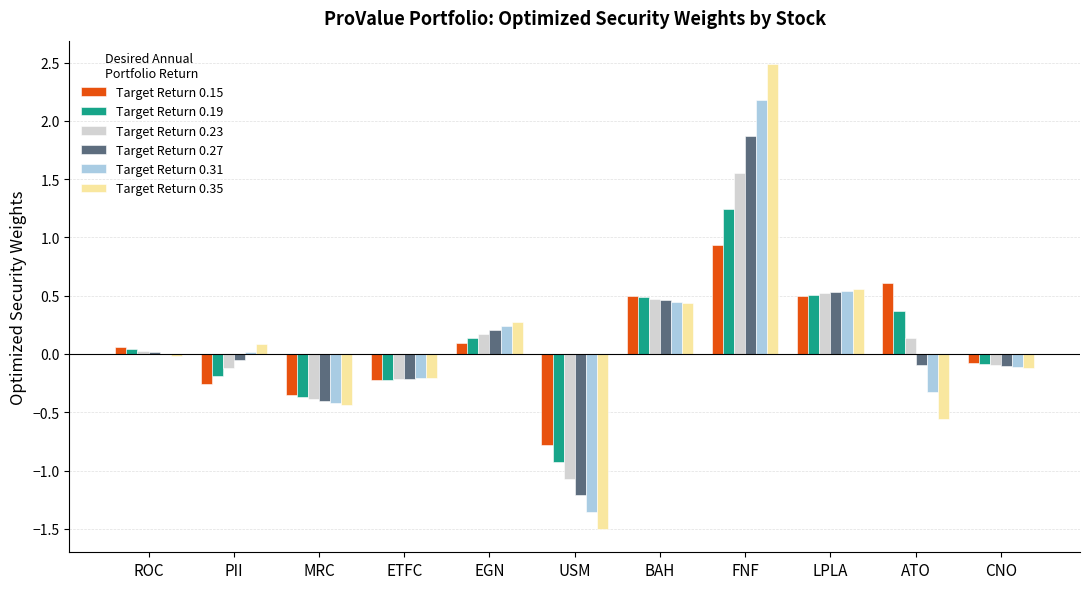

The Target Return 0.23 series shows 0.8 at BAH. True or false?

False